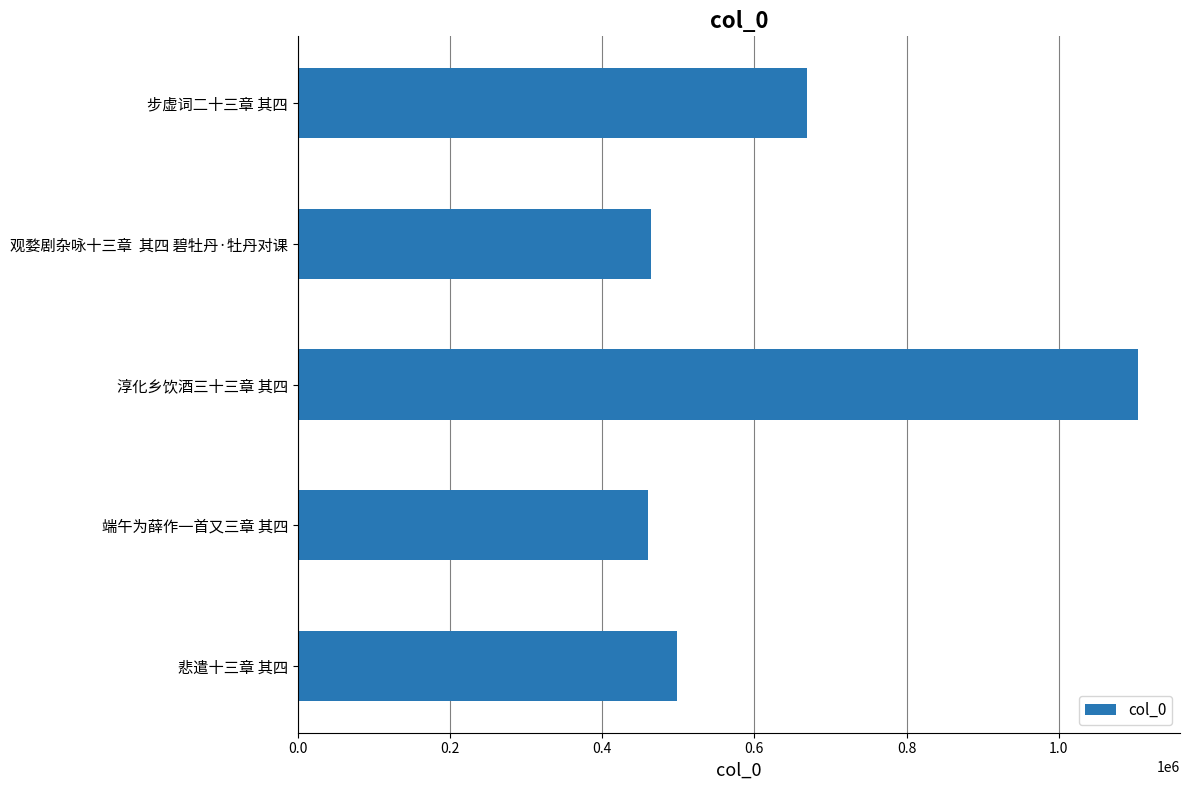

What is the value of the 5th bar from the top?

498139